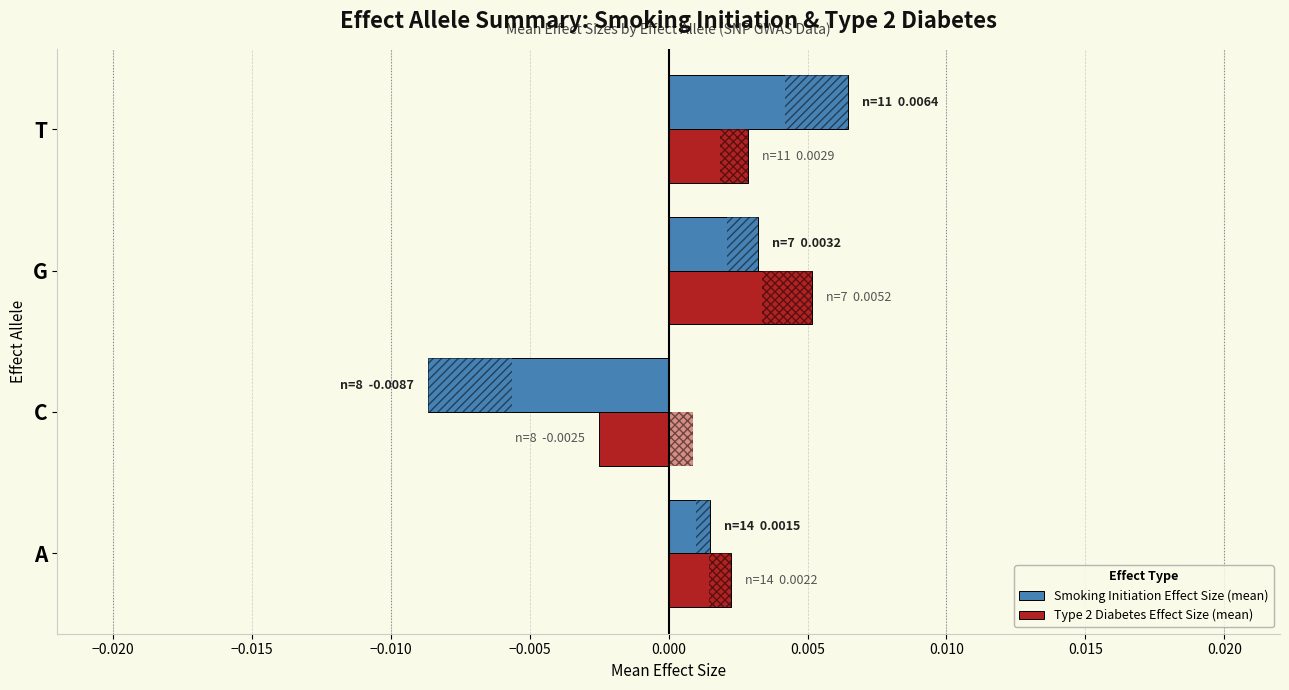

List the series in order of their overall mean, lowest first.

Smoking Initiation Effect Size (mean), Type 2 Diabetes Effect Size (mean)